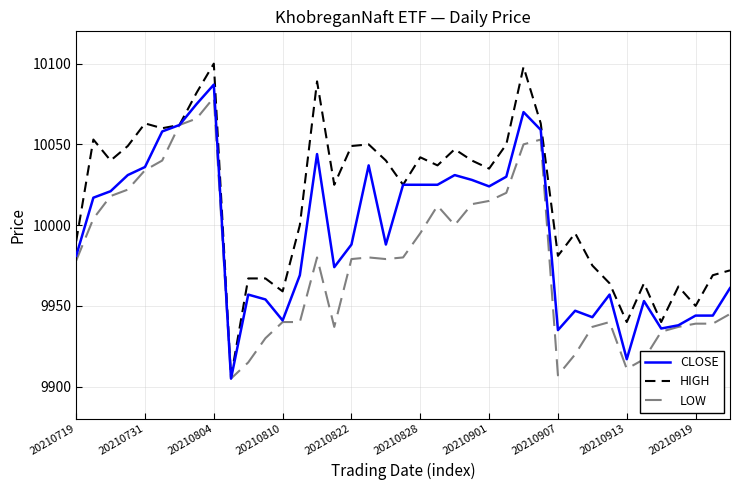

Rank the series by their average value, from highest to lowest.

HIGH, CLOSE, LOW